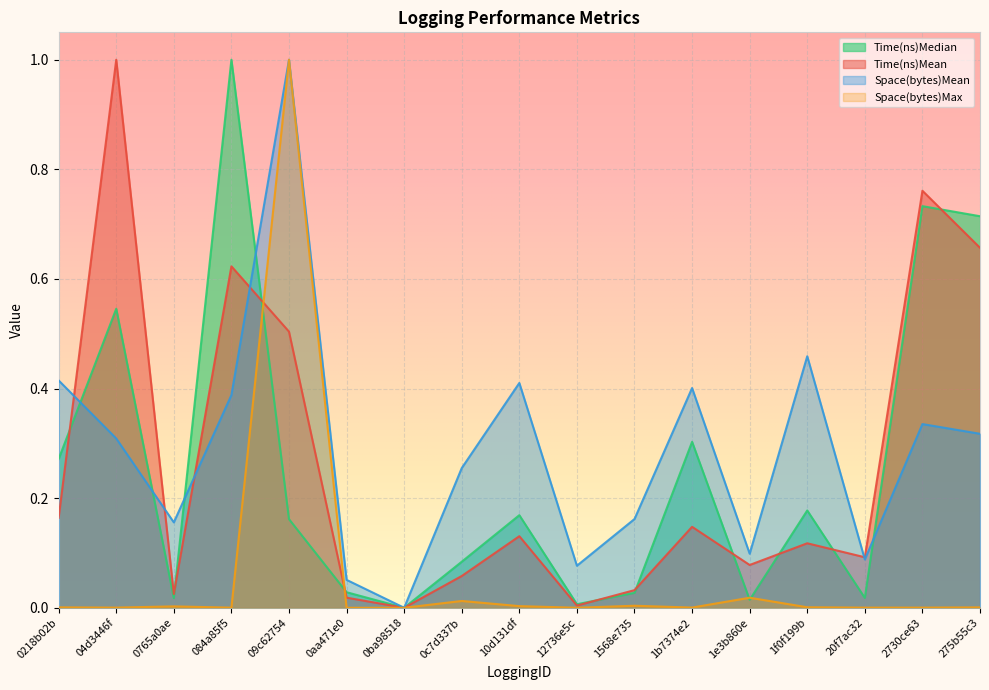

Does the chart display data point markers on the line(s)?

No